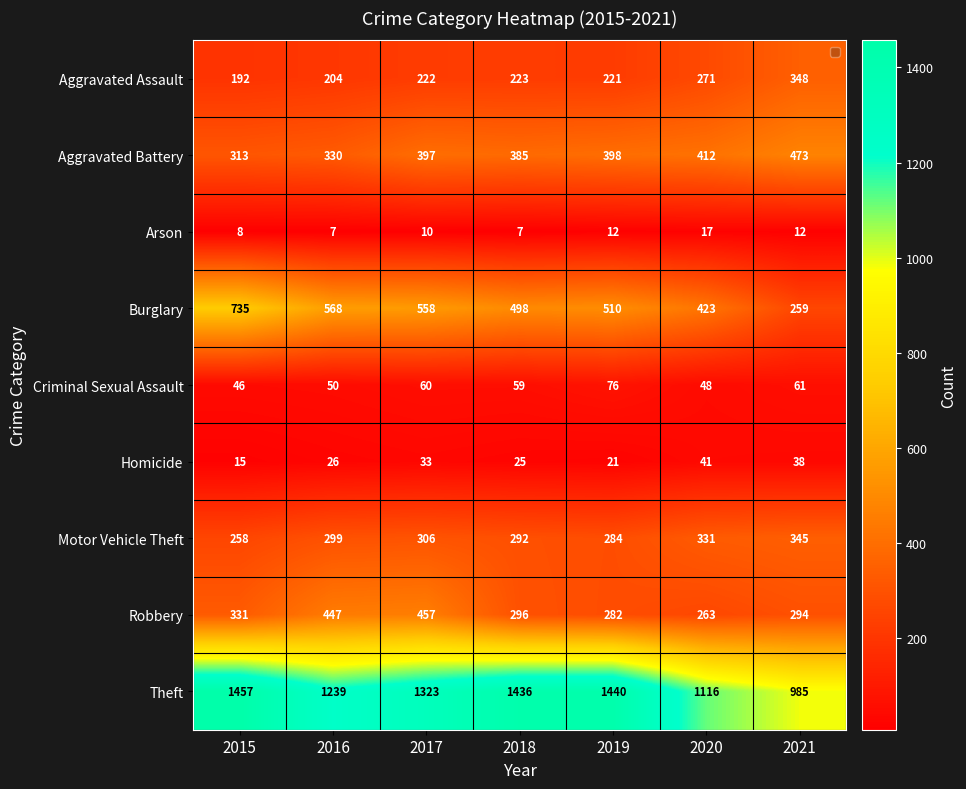

What is the sum of all Arson values?

73